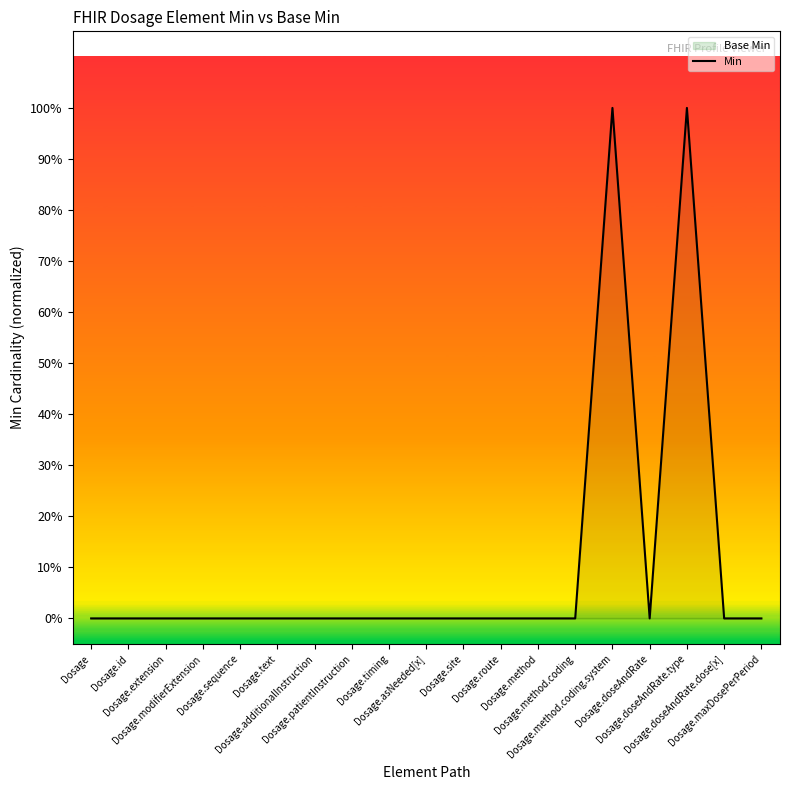

Does the chart have visible grid lines?

No